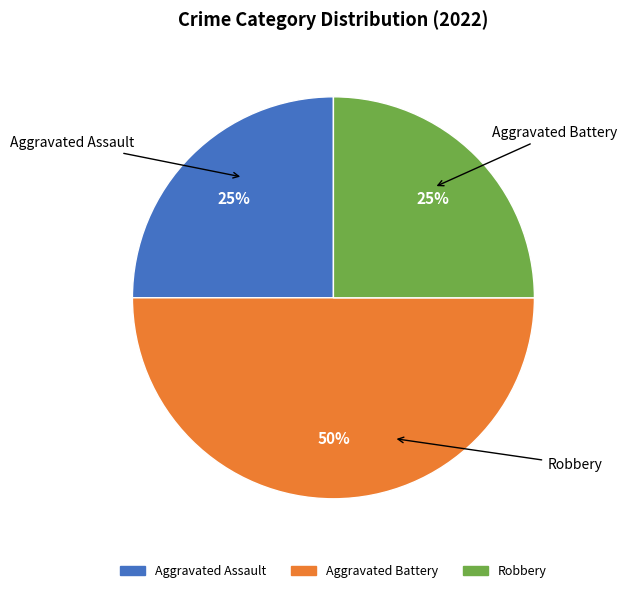

To the nearest percent, what is the difference between the Aggravated Assault and Aggravated Battery slice percentages?

25%